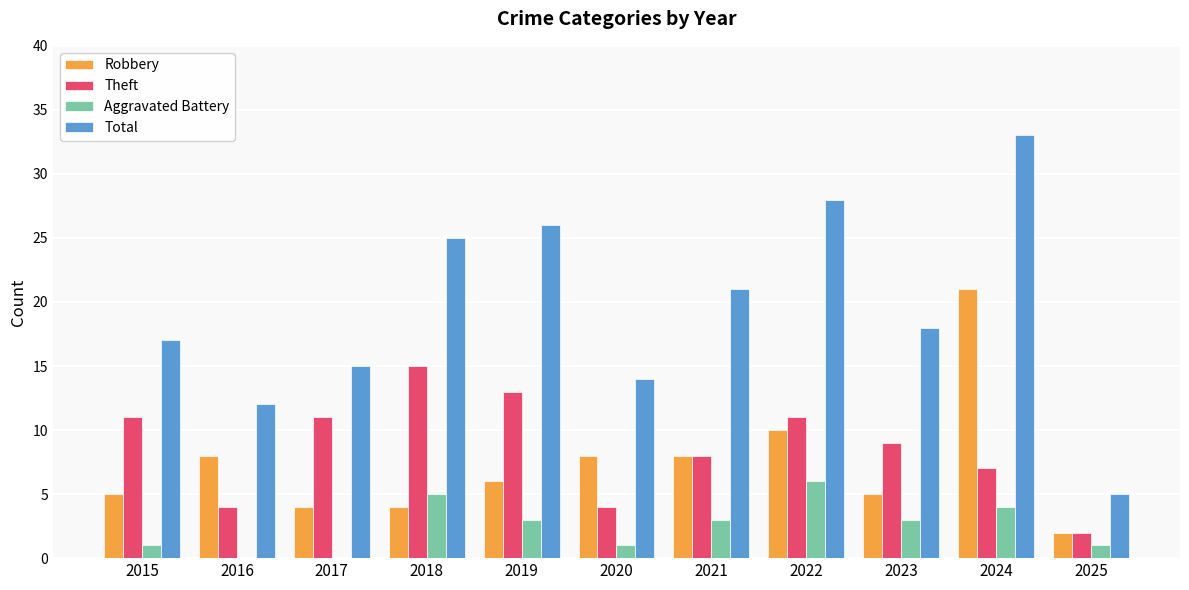

At which label does Aggravated Battery first exceed 3?

2018